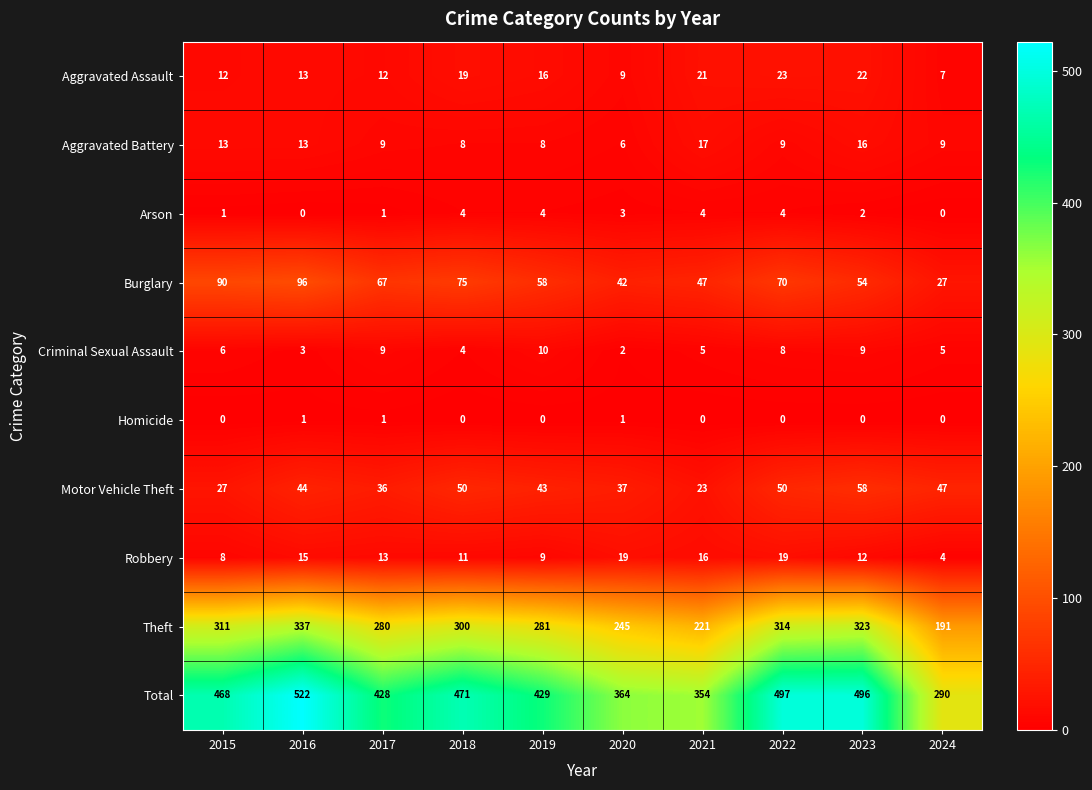

What is the approximate value of Motor Vehicle Theft at 2022, to the nearest 5?

50